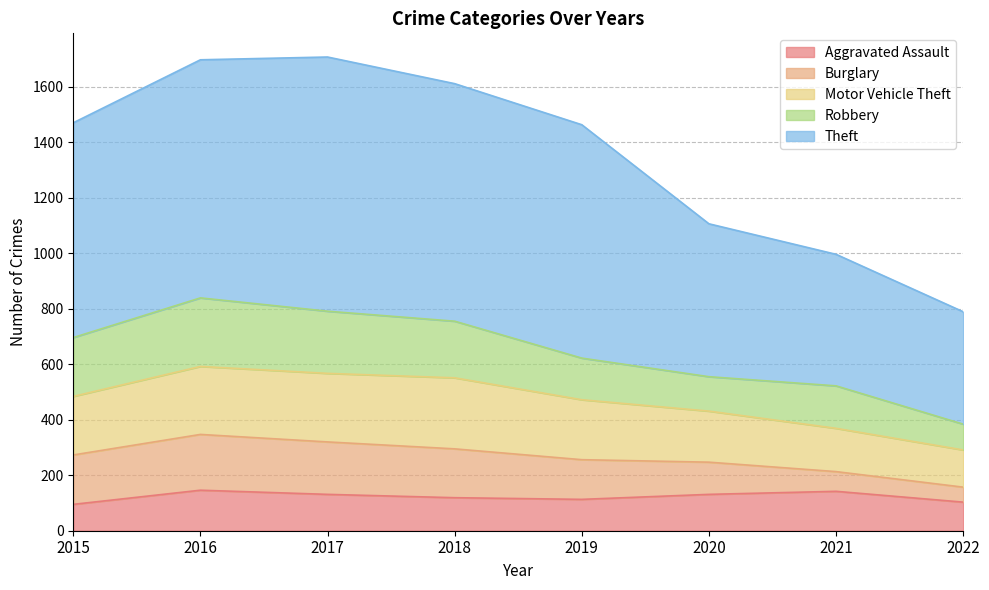

What is the sum of the Aggravated Assault values at 2018 and 2021?

261